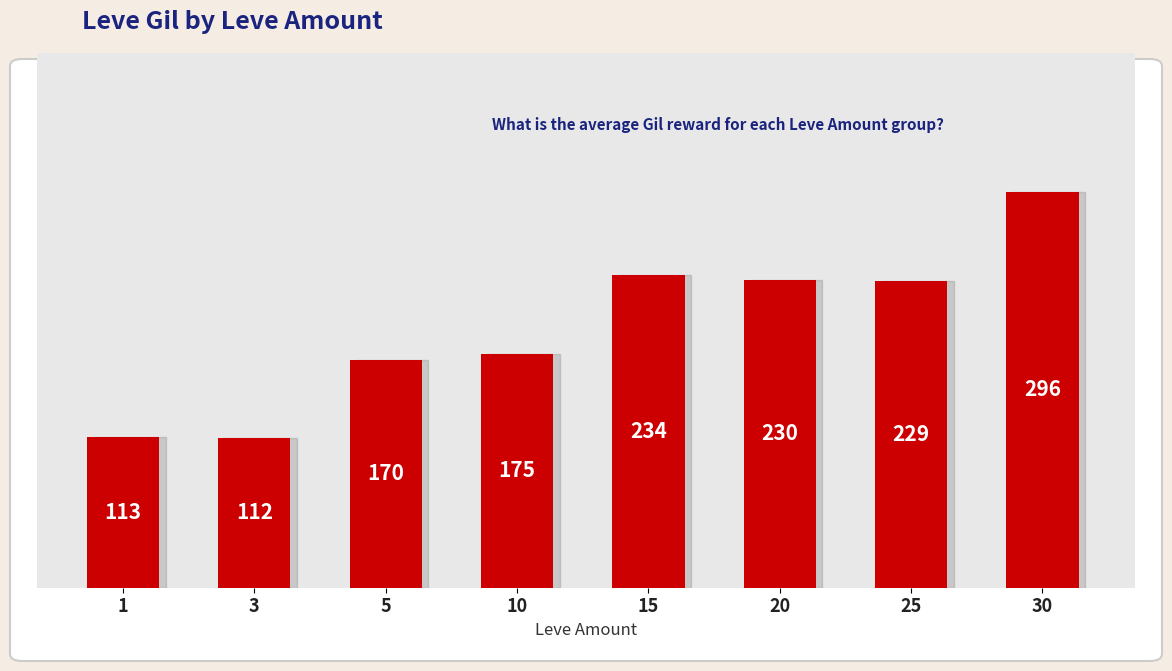

Count the number of categories in the chart.

8